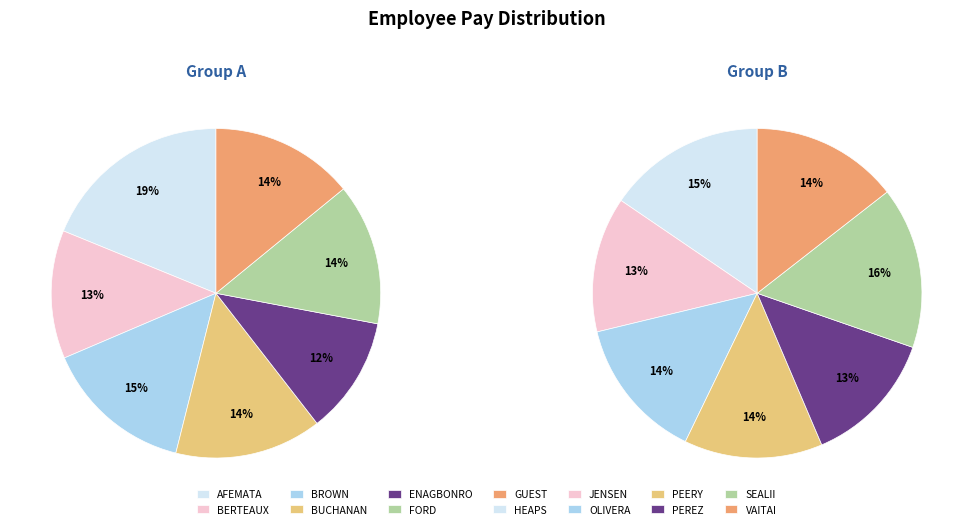

Which category has the smallest portion of the pie?

ENAGBONRO